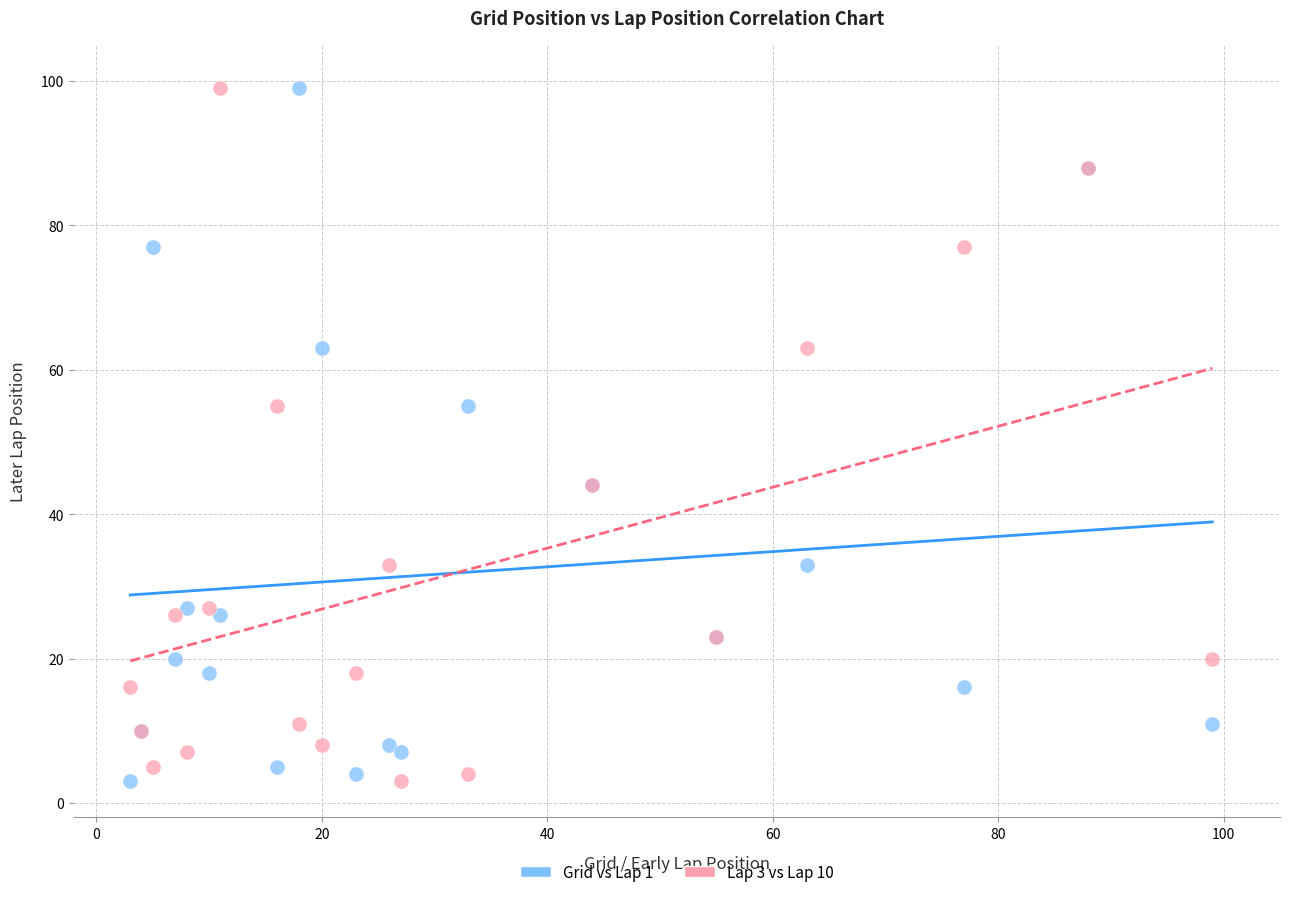

What are all the series names shown in the legend?

Grid vs Lap 1, Lap 3 vs Lap 10